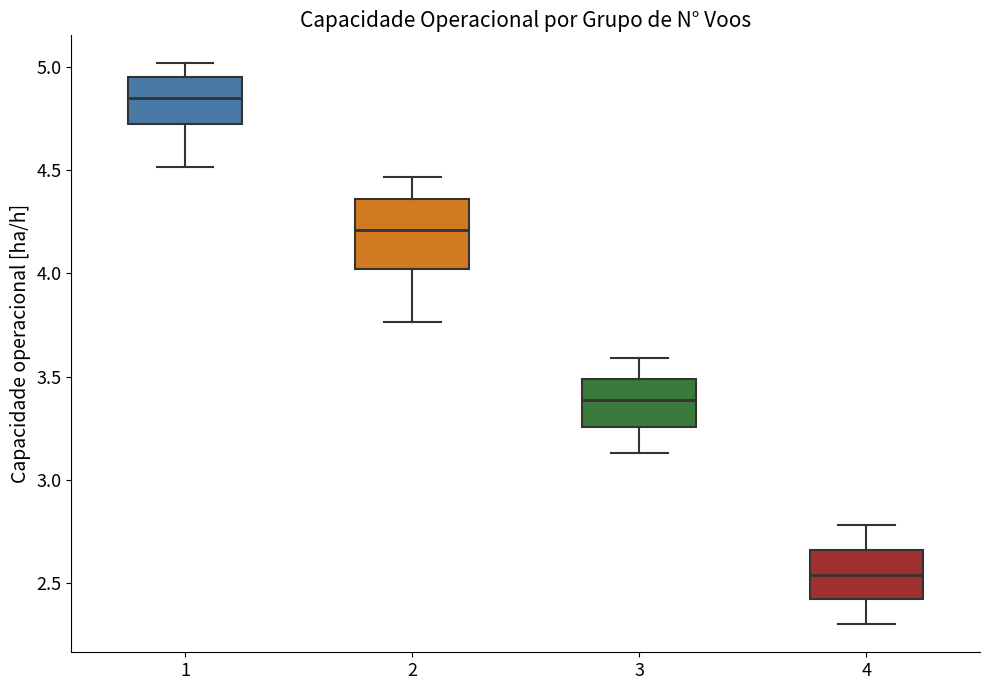

Where does the median line of the box at x = 1 sit on the y-axis? The values are not printed on the chart, so give them approximately, as read against the axis.

4.85